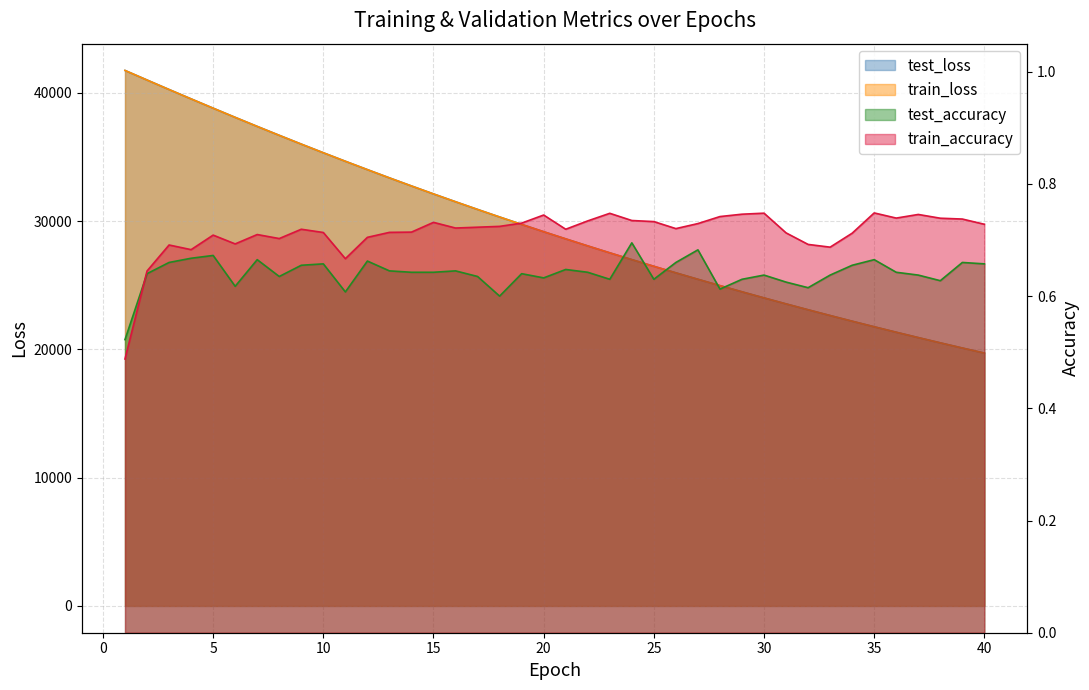

At which category is the sum across all series the highest?

1